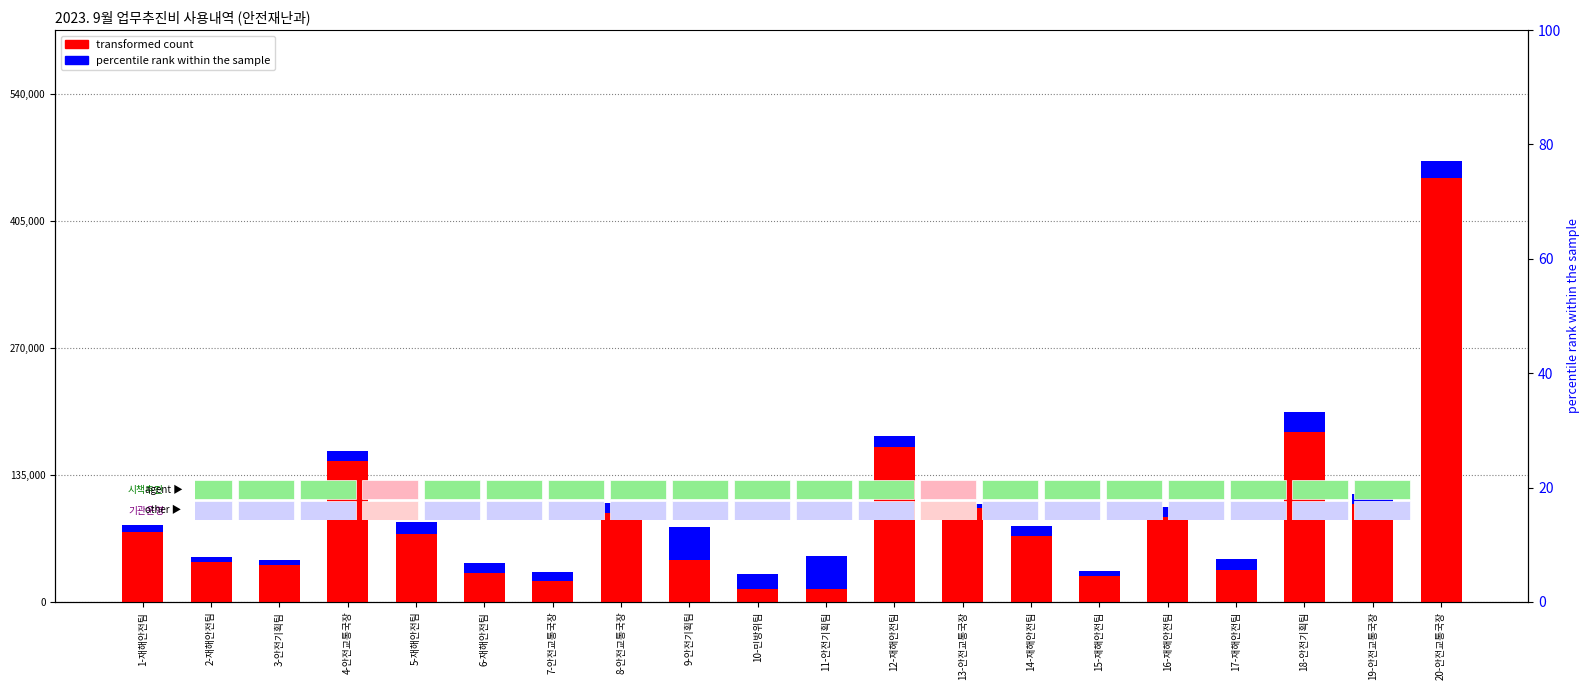

What is the sum of all transformed count values?

1815100